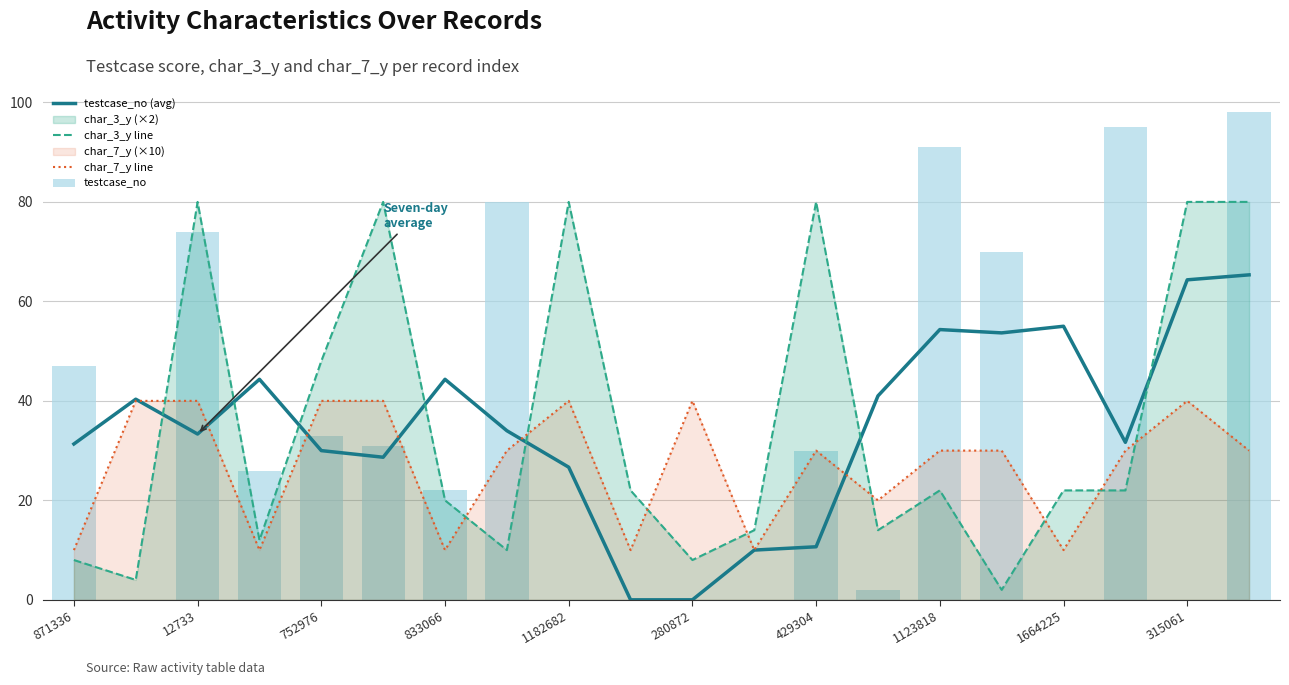

What is the highest value of the char_7_y line series?

40.0